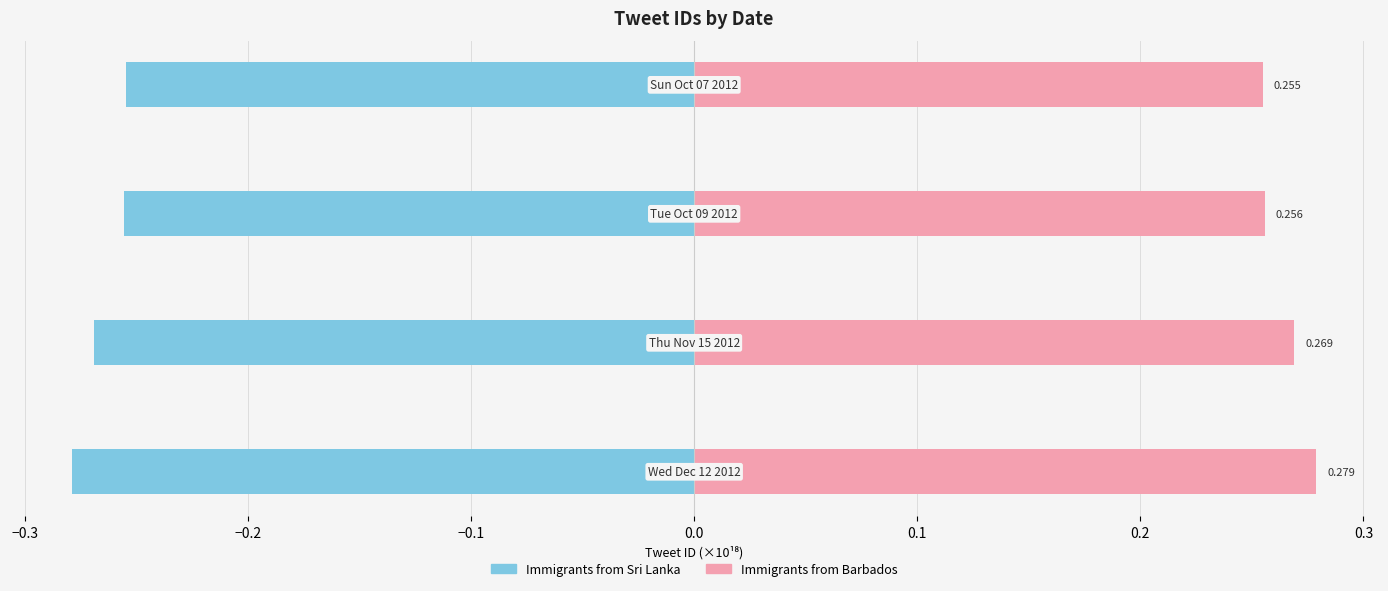

What is the greatest value displayed?

0.3